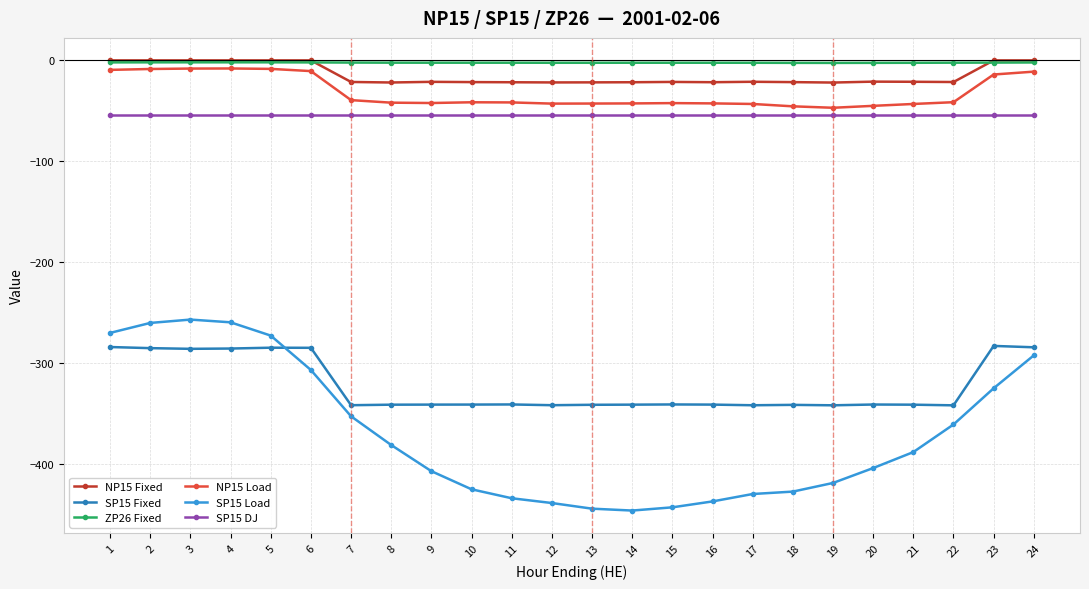

True or false: NP15 Fixed has more than 1 interior local peaks.

True